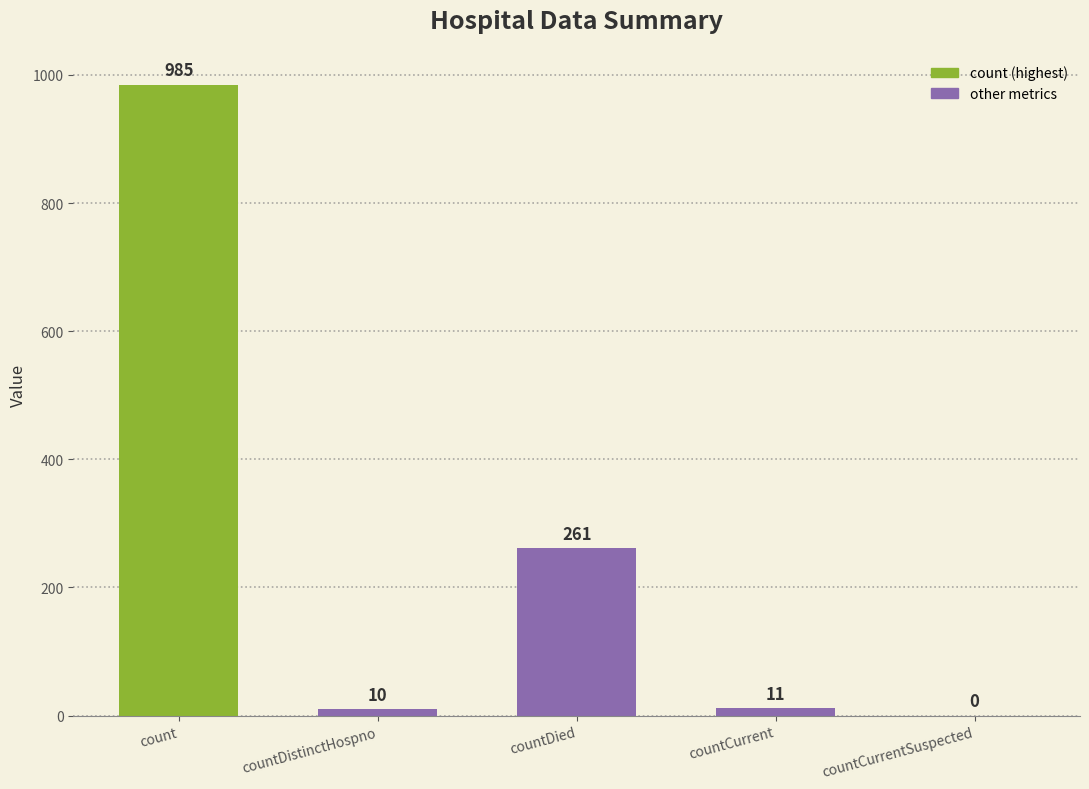

How many data points does each series have?

5